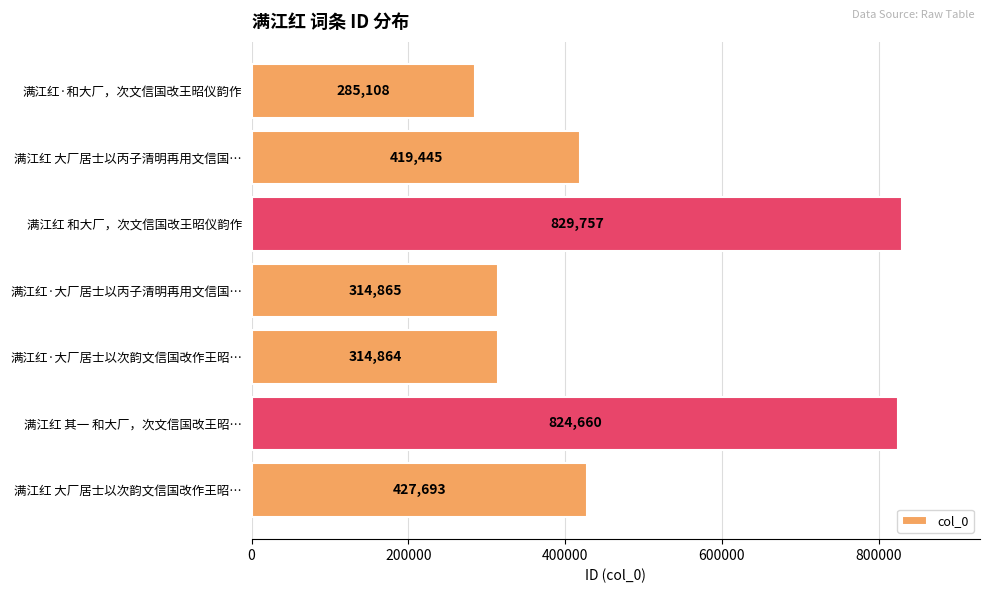

Rank the categories by value from lowest to highest.

满江红·和大厂，次文信国改王昭仪韵作, 满江红·大厂居士以次韵文信国改作王昭…, 满江红·大厂居士以丙子清明再用文信国…, 满江红 大厂居士以丙子清明再用文信国…, 满江红 大厂居士以次韵文信国改作王昭…, 满江红 其一 和大厂，次文信国改王昭…, 满江红 和大厂，次文信国改王昭仪韵作